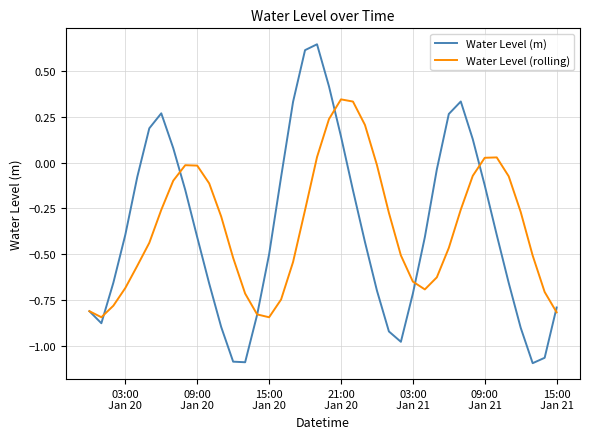

Which series has the largest range (max minus min)?

Water Level (m)